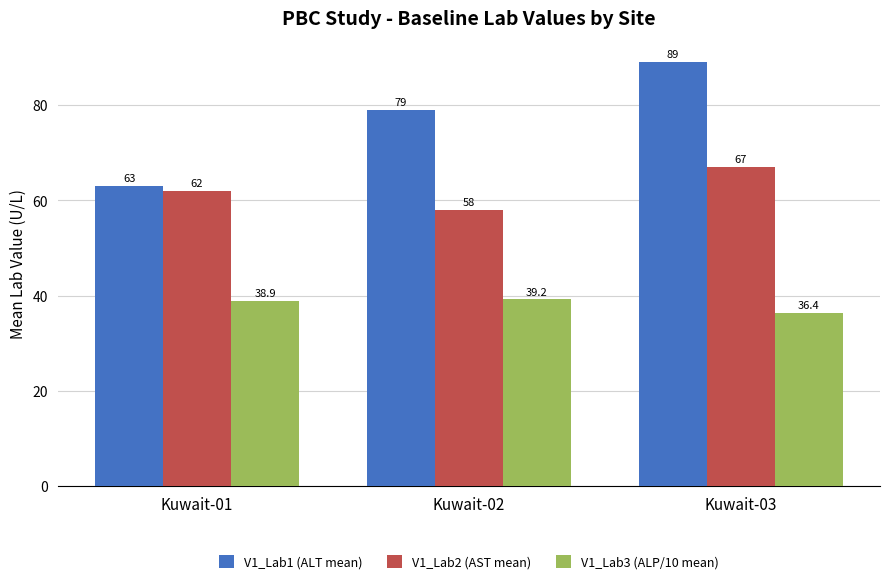

Rank the series by their average value, from lowest to highest.

V1_Lab3 (ALP/10 mean), V1_Lab2 (AST mean), V1_Lab1 (ALT mean)